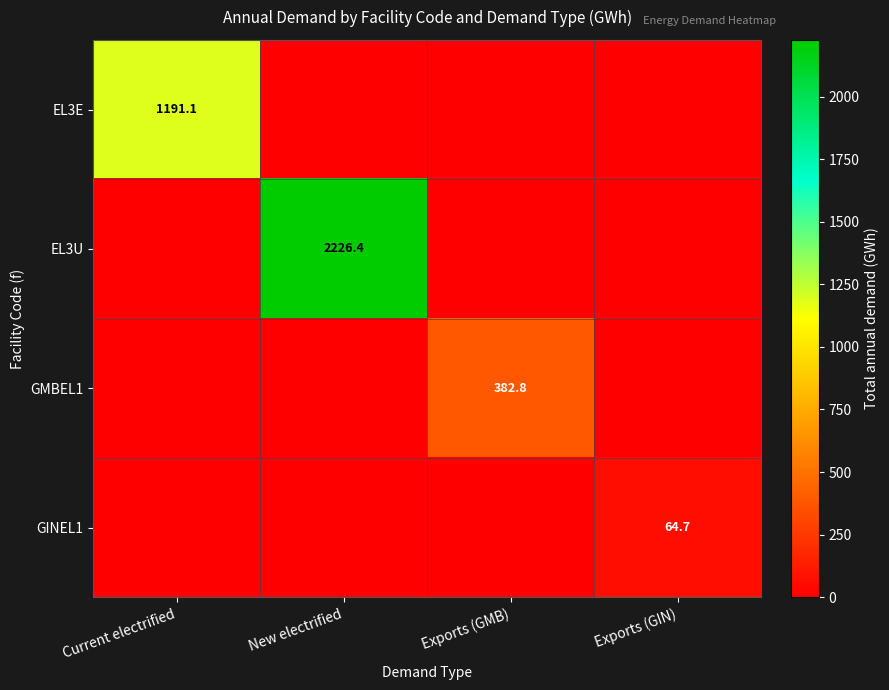

What is the difference between the highest and lowest values at Exports (GMB)?

382.8